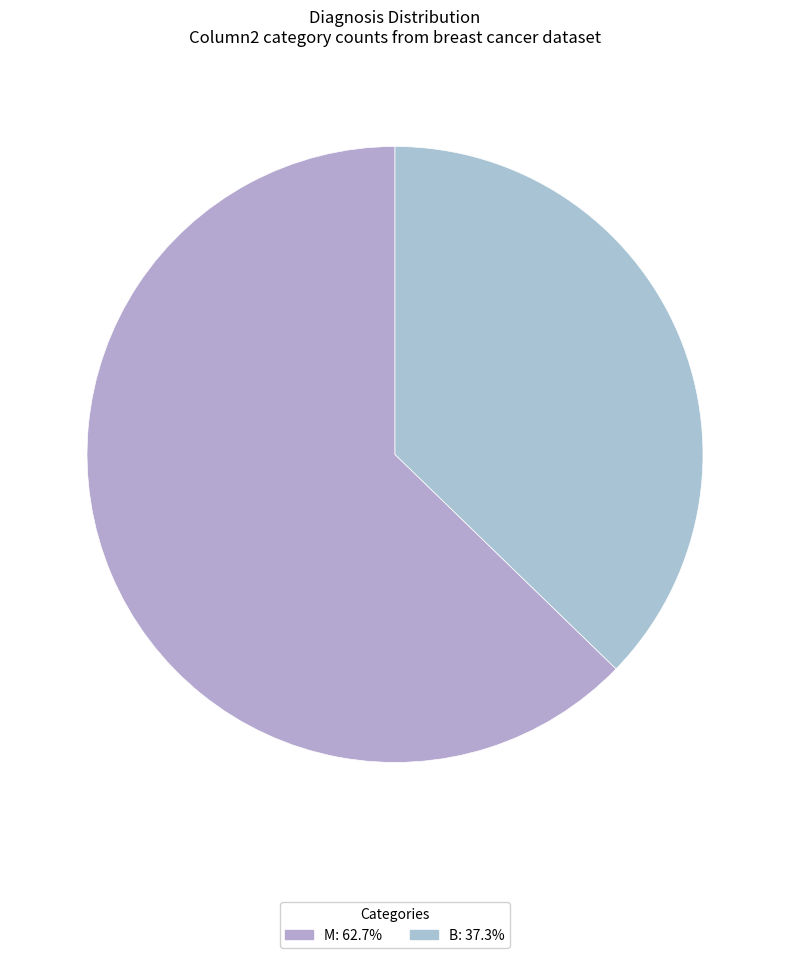

Rank the categories by value from highest to lowest.

M, B